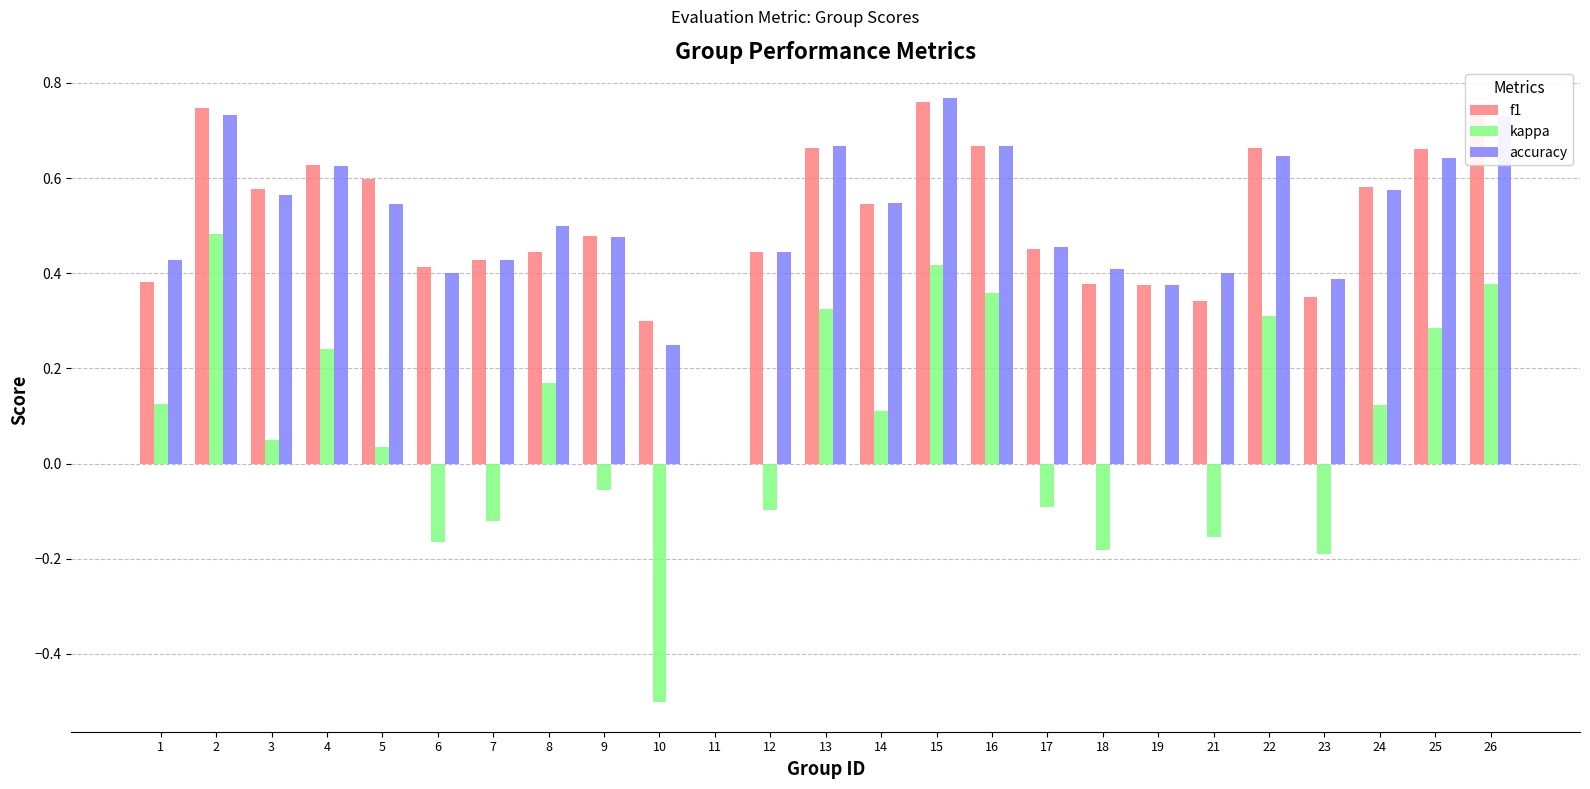

What is the total value across all series at 2?

2.0